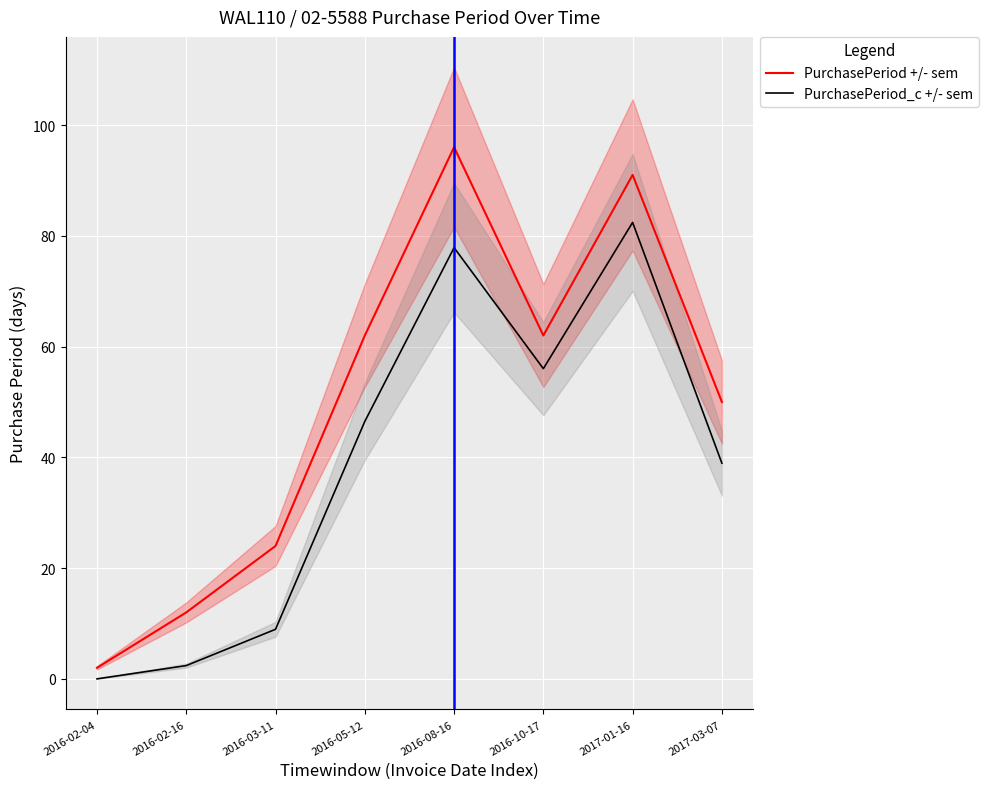

List the series in order of their overall mean, lowest first.

PurchasePeriod_c +/- sem, PurchasePeriod +/- sem